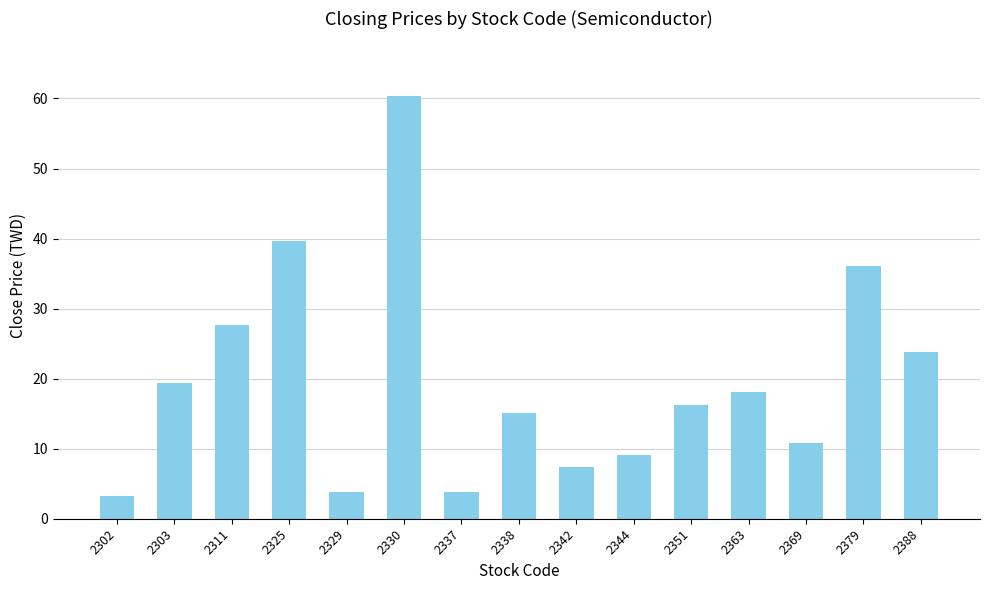

Approximately how many times larger is the value at 2342 compared to 2325?

0.2